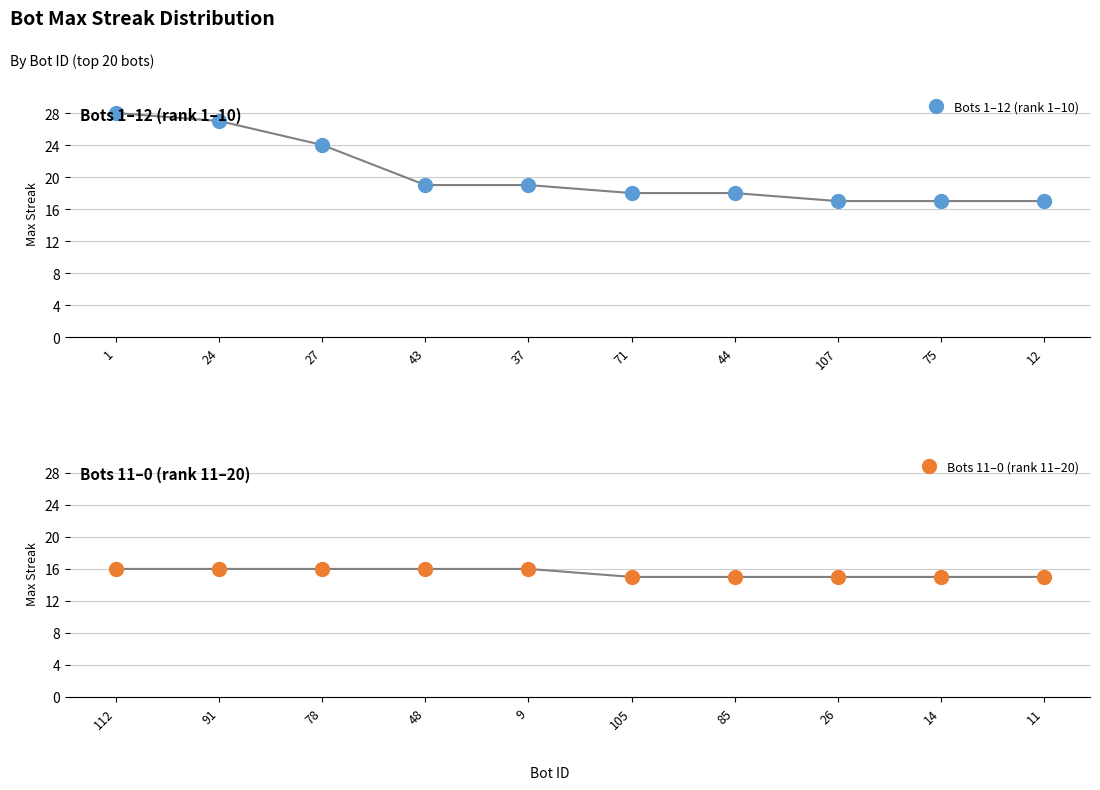

How many categories are shown in the chart?

10